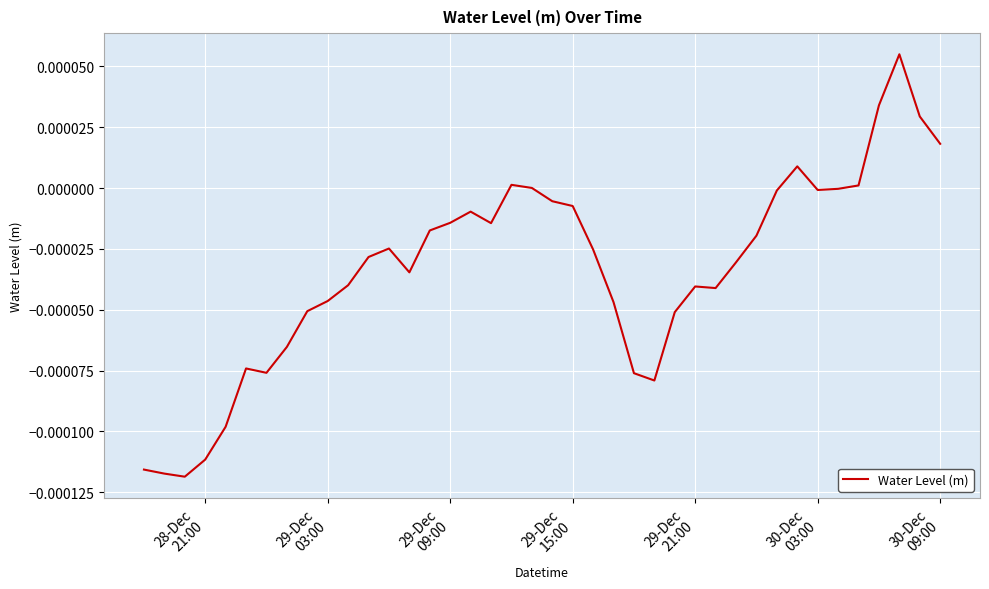

Does the chart have visible grid lines?

Yes